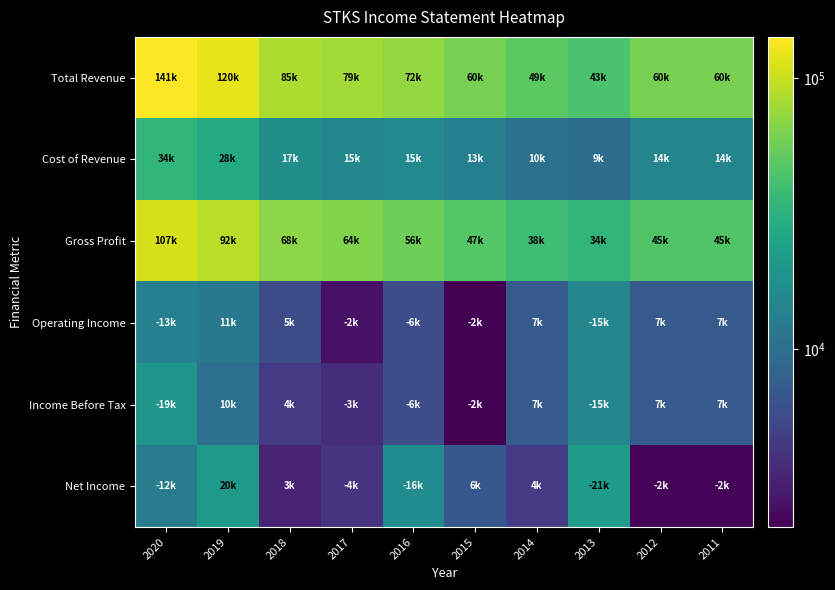

Which has a higher value, 2014 or 2018?

2018